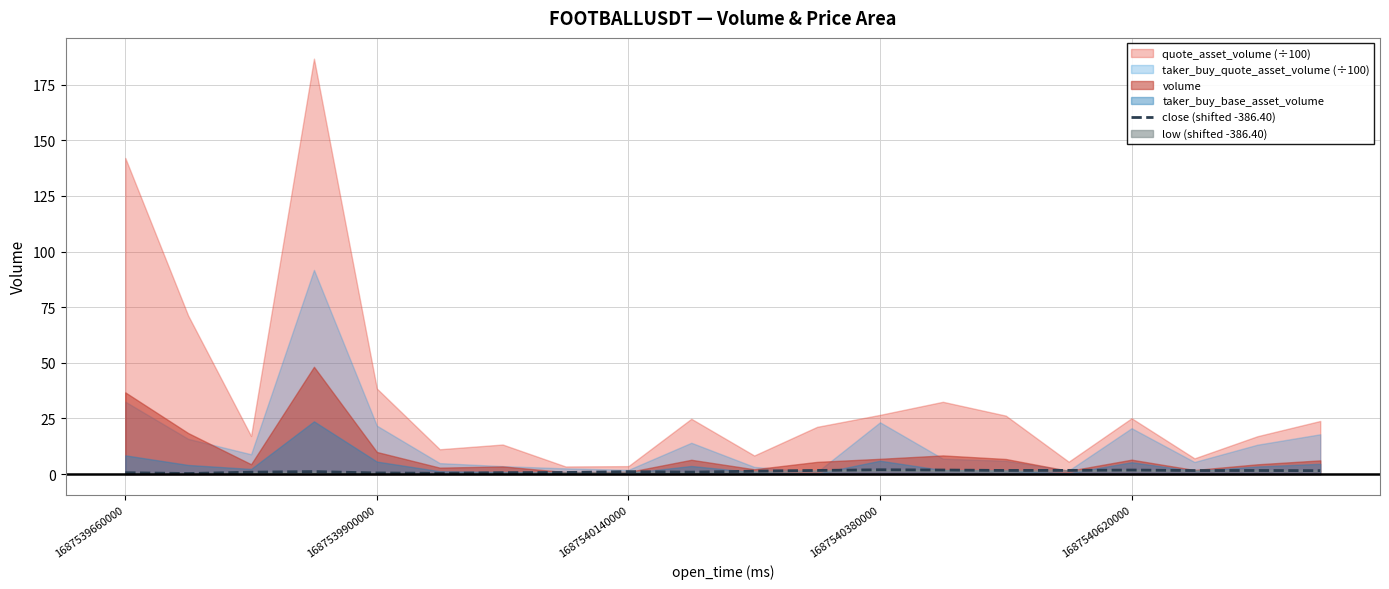

Between 16 and 19, which is larger?

16